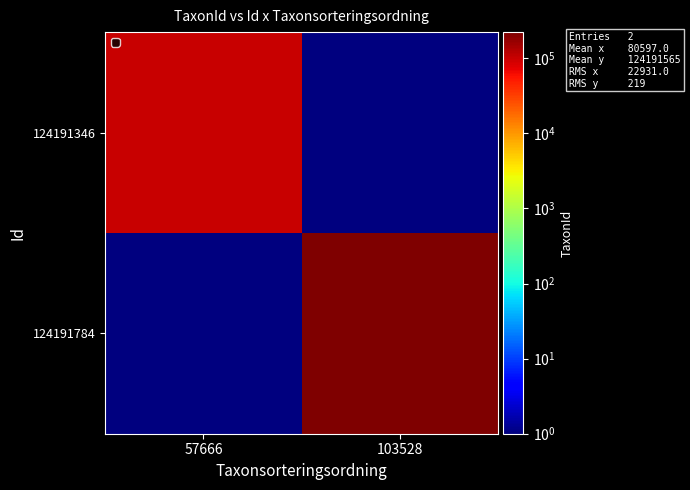

Reading left to right, transcribe all the data shown in this chart.

124191346: 57666=103021.0	103528=0.1
124191784: 57666=0.1	103528=222412.0